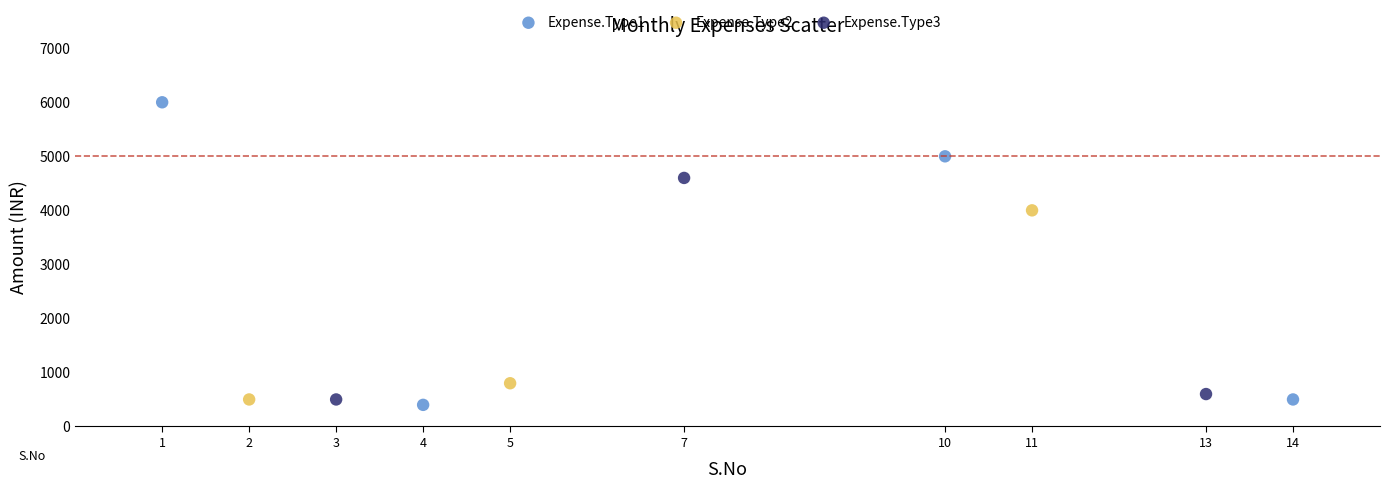

Which series has the largest Y range (max minus min)?

Expense.Type1